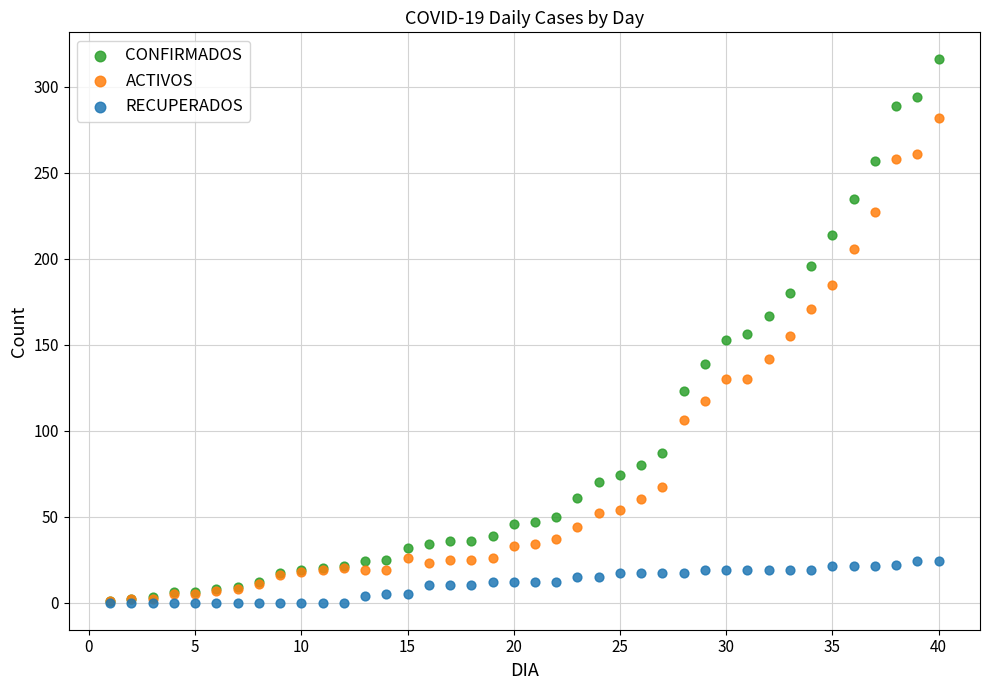

Which series has the largest Y range (max minus min)?

CONFIRMADOS